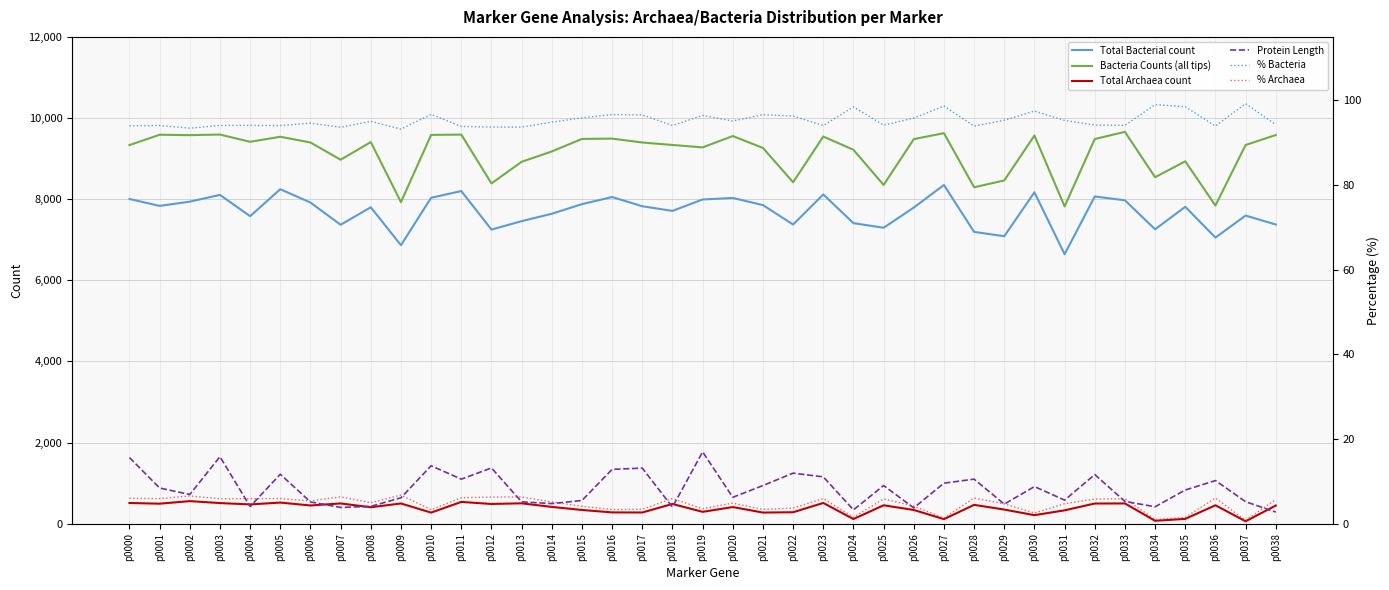

At how many categories does at least one series exceed 134?

39